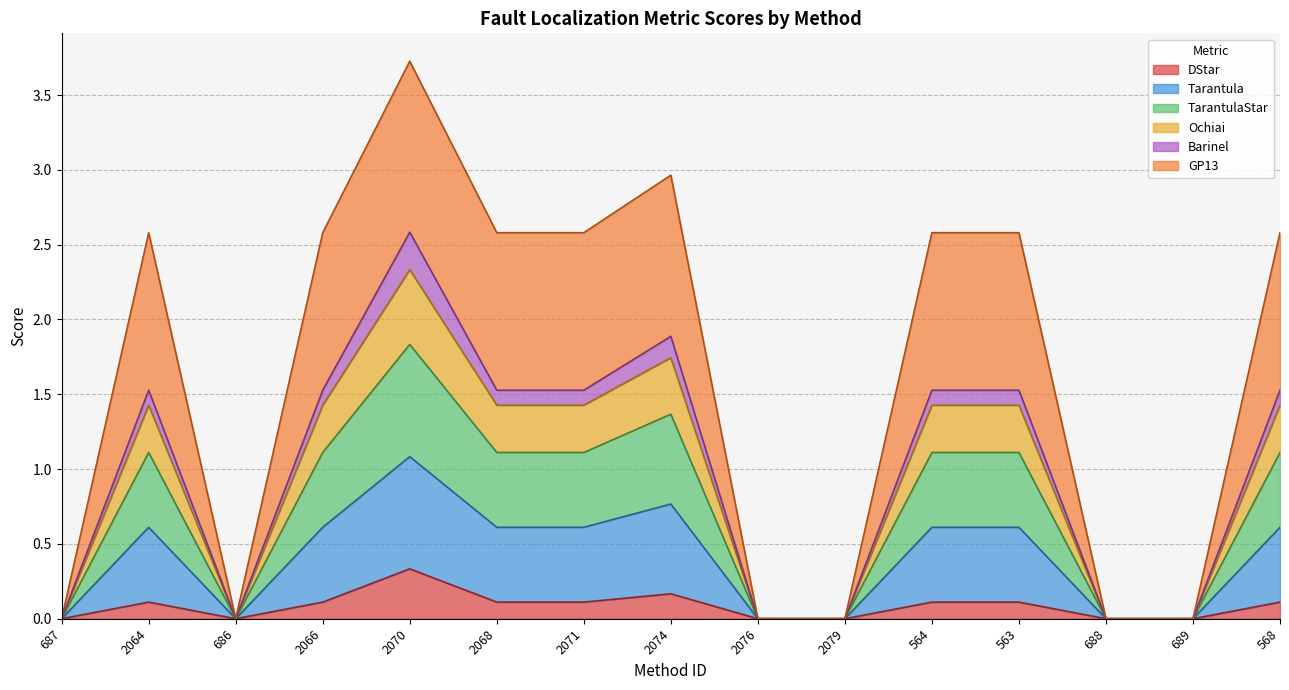

True or false: Ochiai has a value of 0.6 at 2074.

False